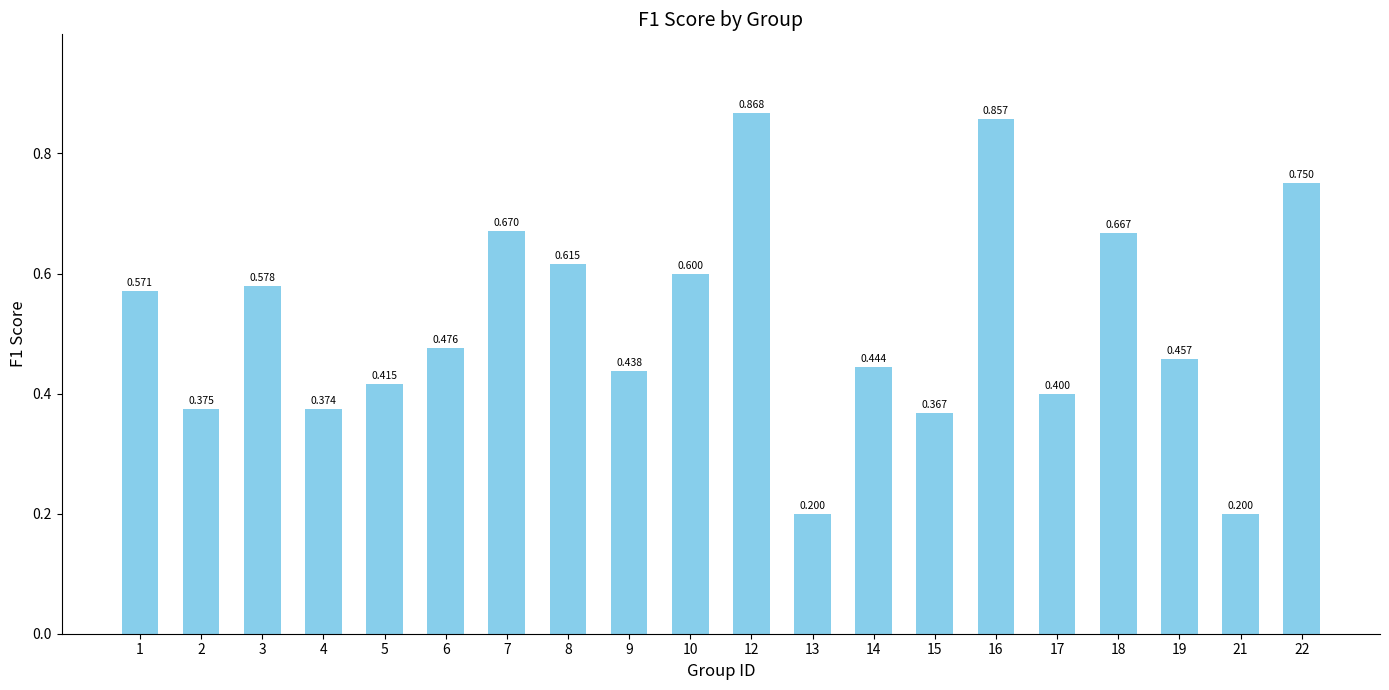

What is the difference between the maximum and minimum values?

0.7